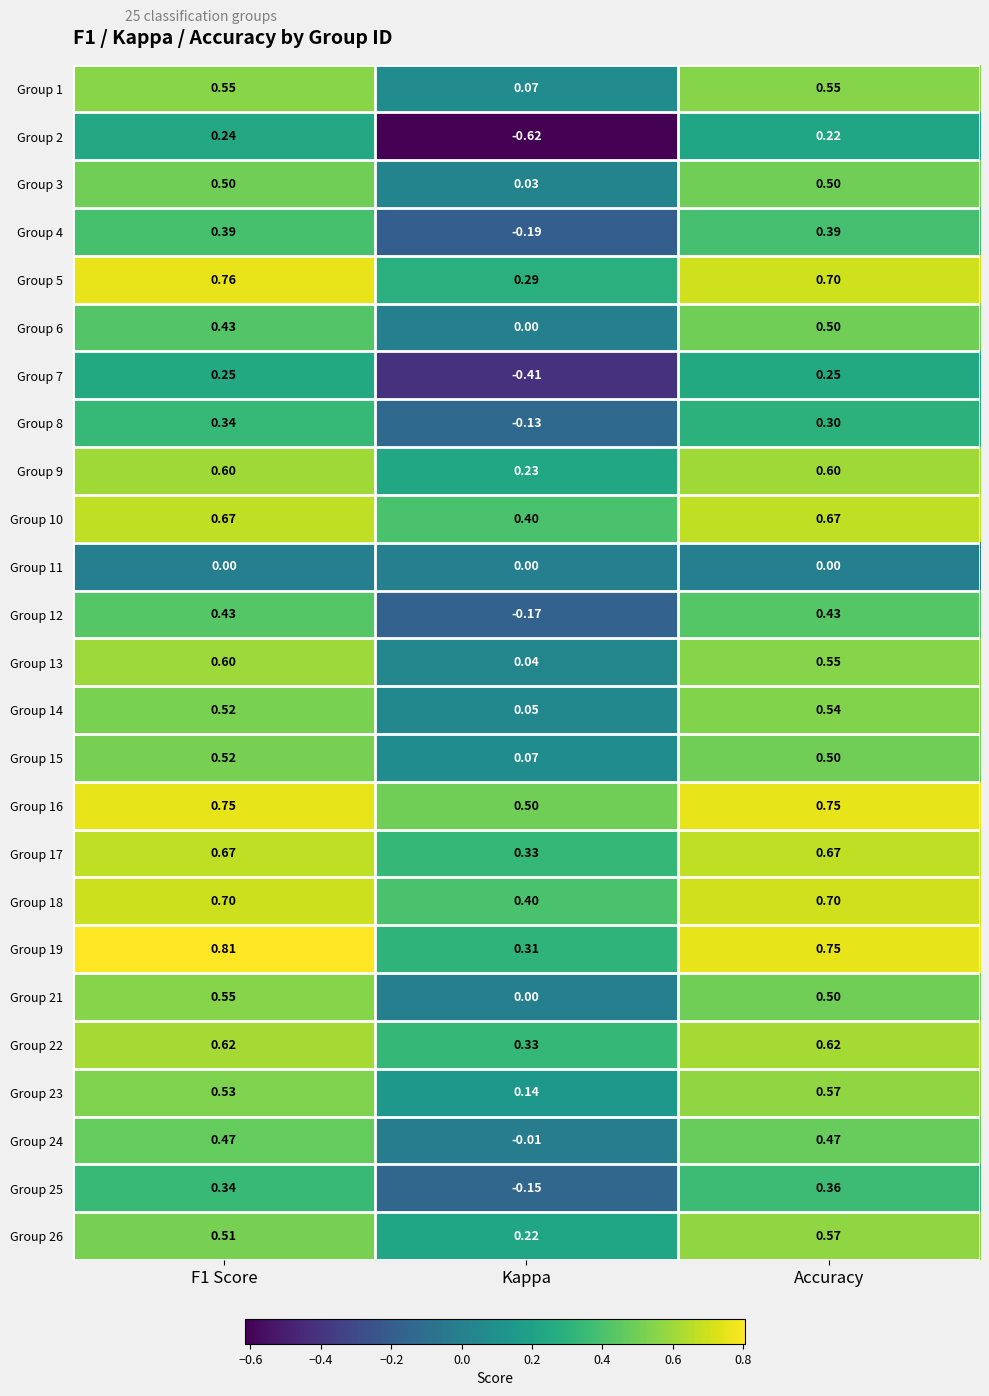

At which label is Group 23 closest to 0?

Kappa